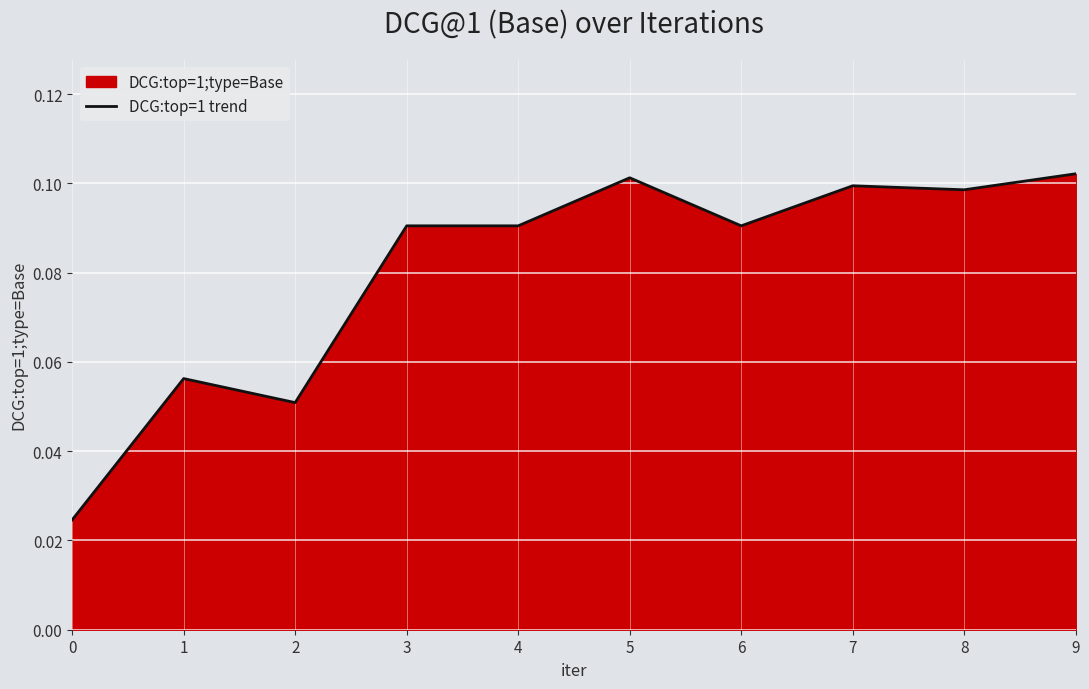

How many points are lower than both their immediate neighbors (excluding endpoints)?

3